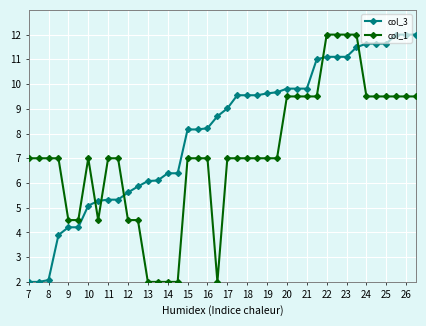

Does the chart have visible grid lines?

Yes